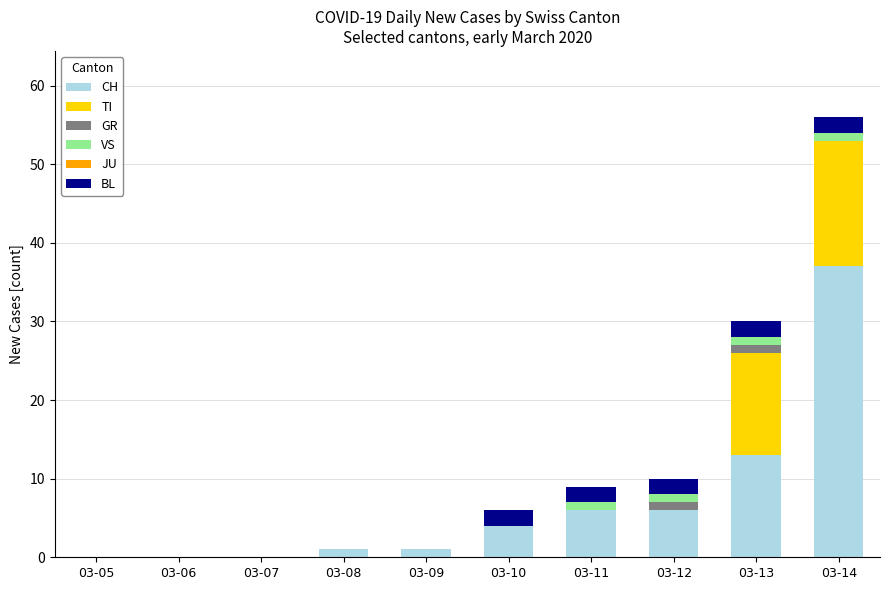

The value of CH at 03-06 is -17. True or false?

False